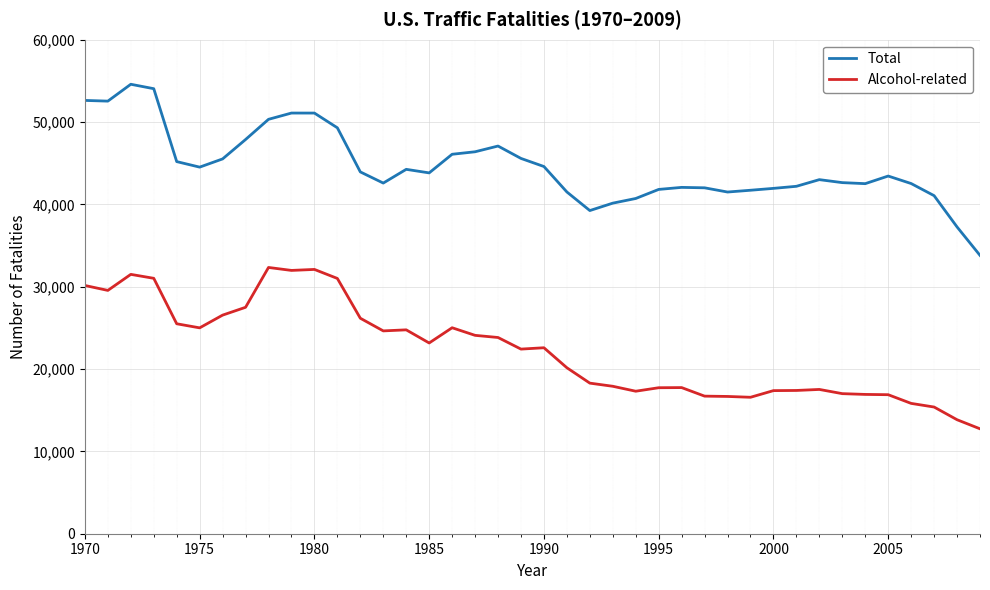

True or false: Alcohol-related and Total intersect in this chart.

False